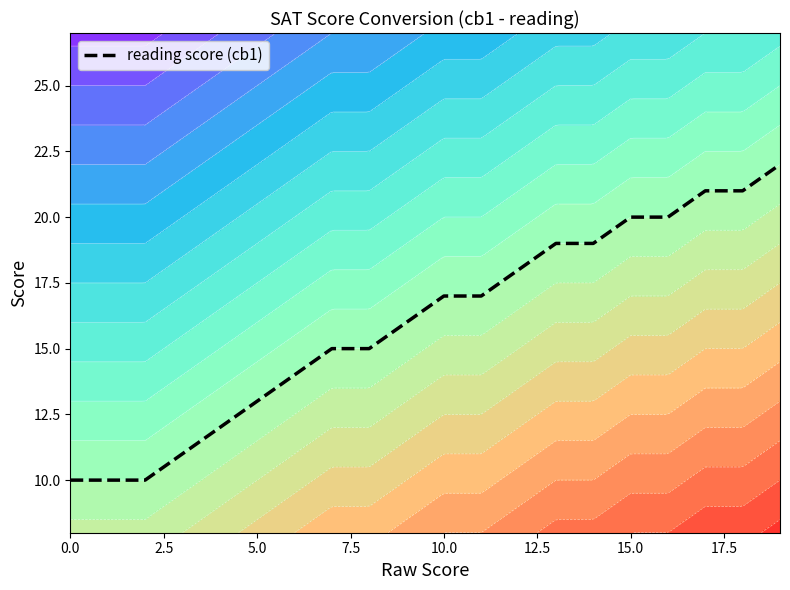

What is the average value?

16